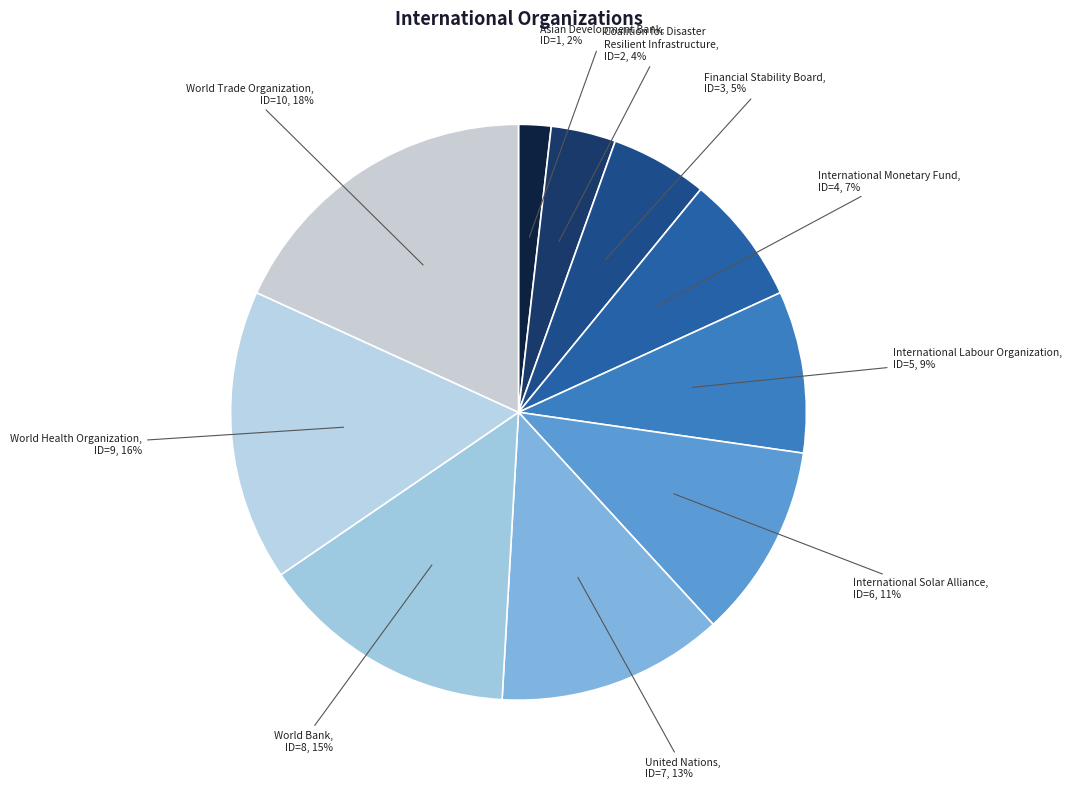

Is it true that International Labour Organization is 19% of the pie?

False